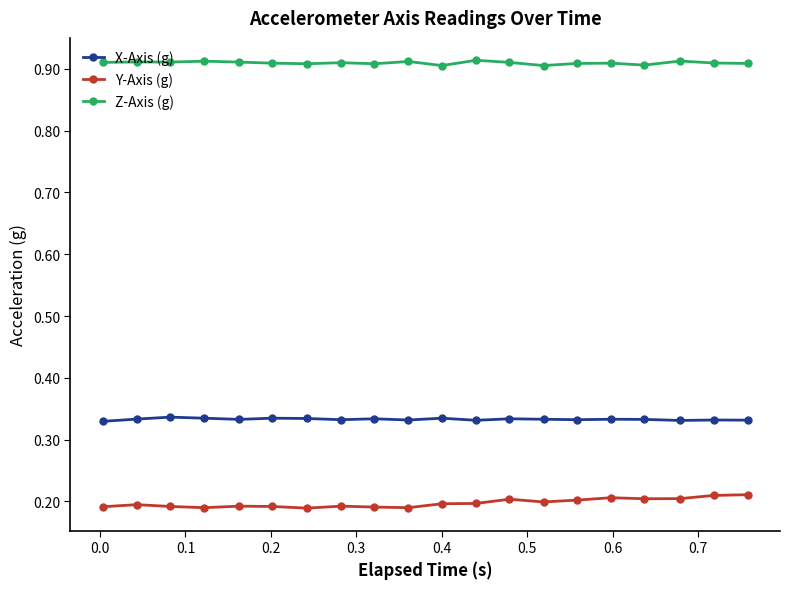

How many series are shown in this chart?

3